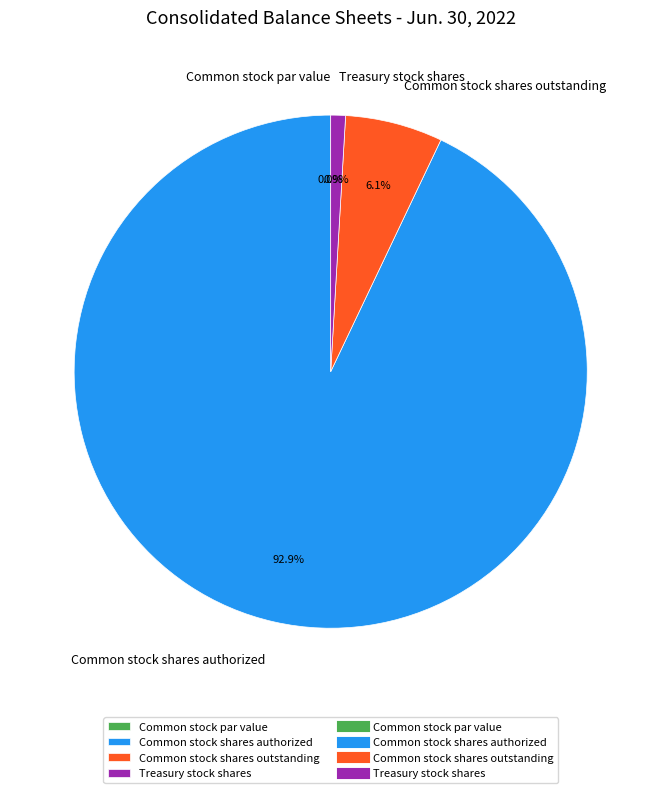

To the nearest percent, what is the difference between the largest and smallest slice percentages?

93%